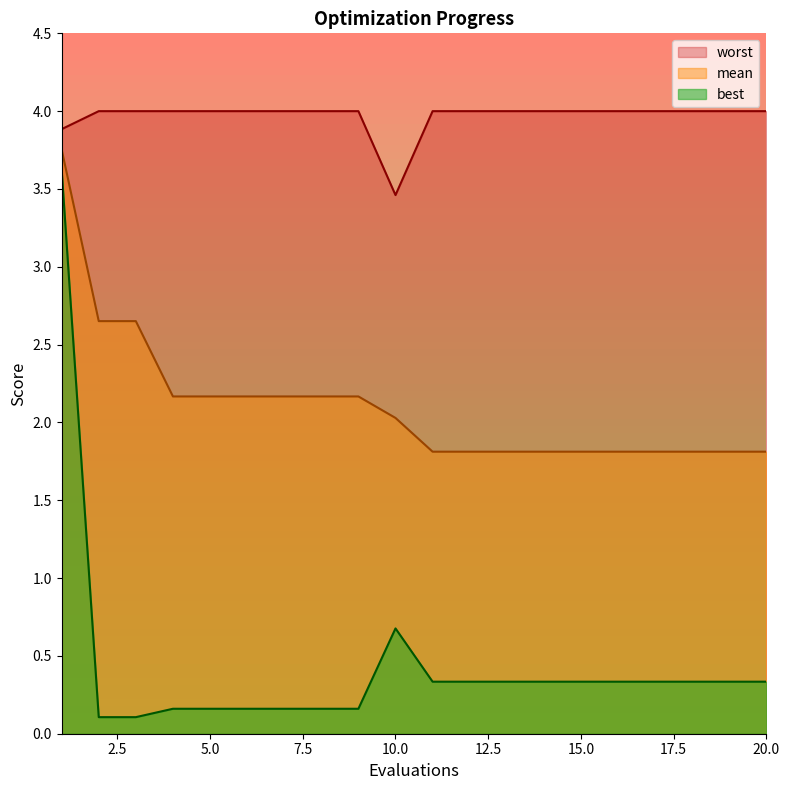

Rank the series at 2 from highest to lowest value.

worst, mean, best